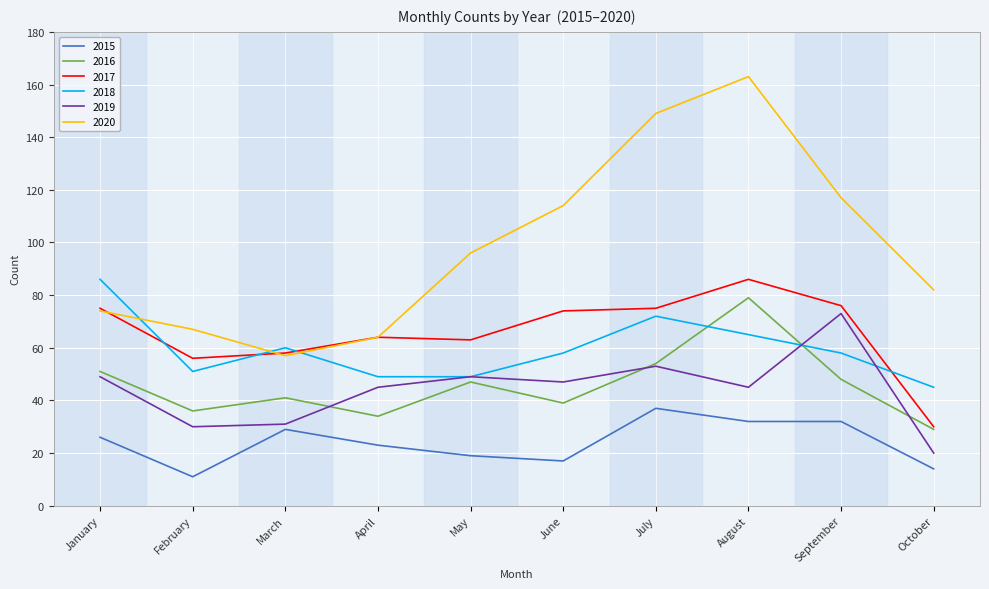

What is the sum of the 2016 values at July and June?

93